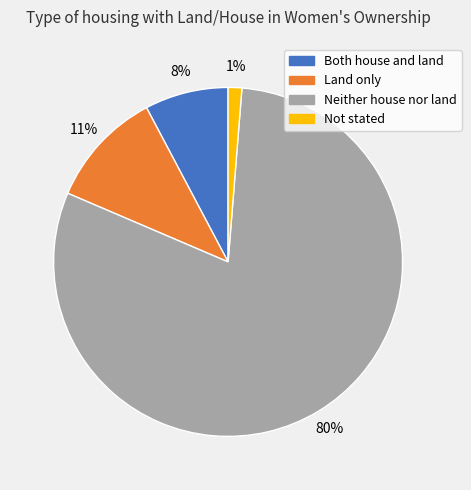

How many segments does this pie chart have?

4